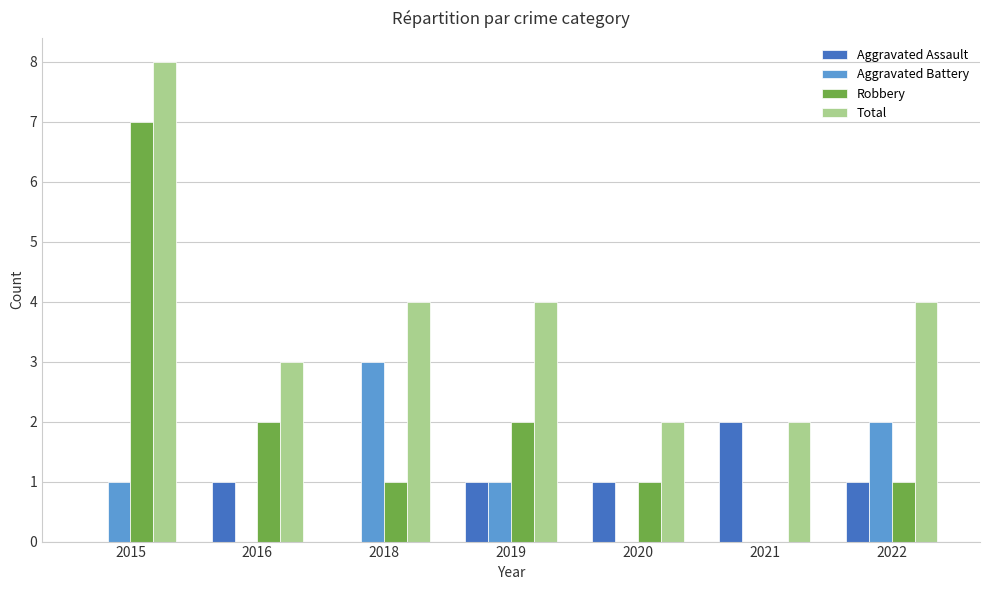

Which series has the largest total across all categories?

Total